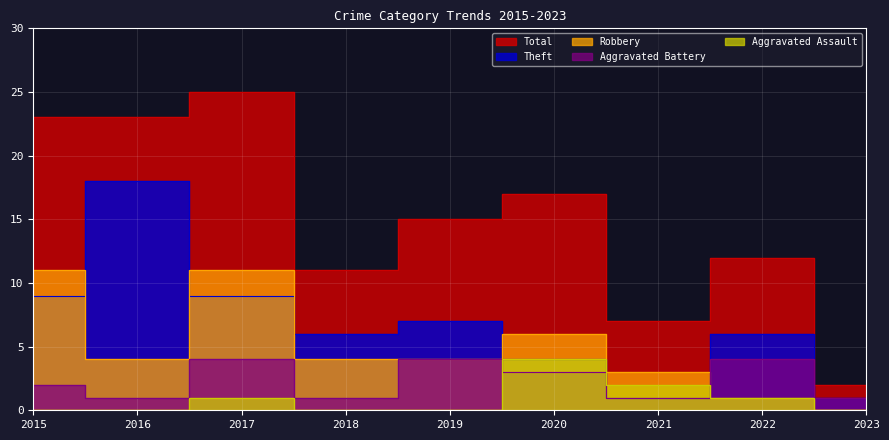

What is the difference between the Total values at 2015 and 2020?

6